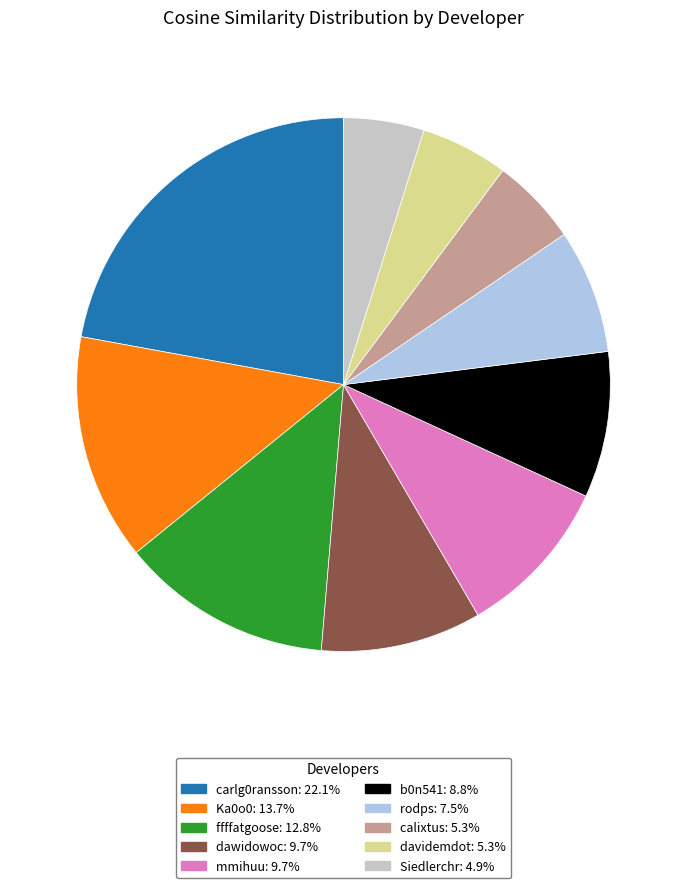

Which slice is the largest?

carlg0ransson